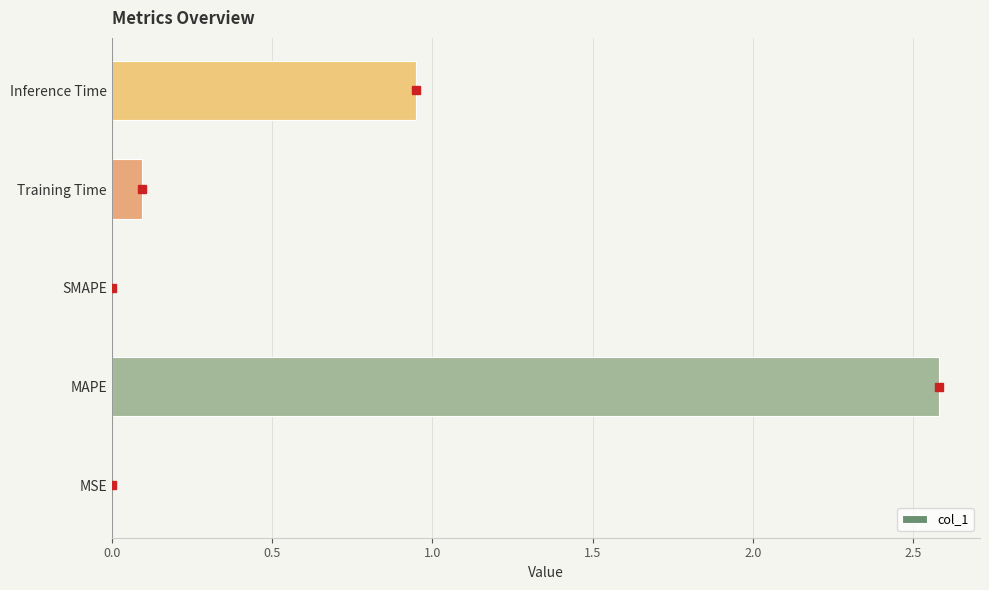

Which category has the highest value across all series?

MAPE